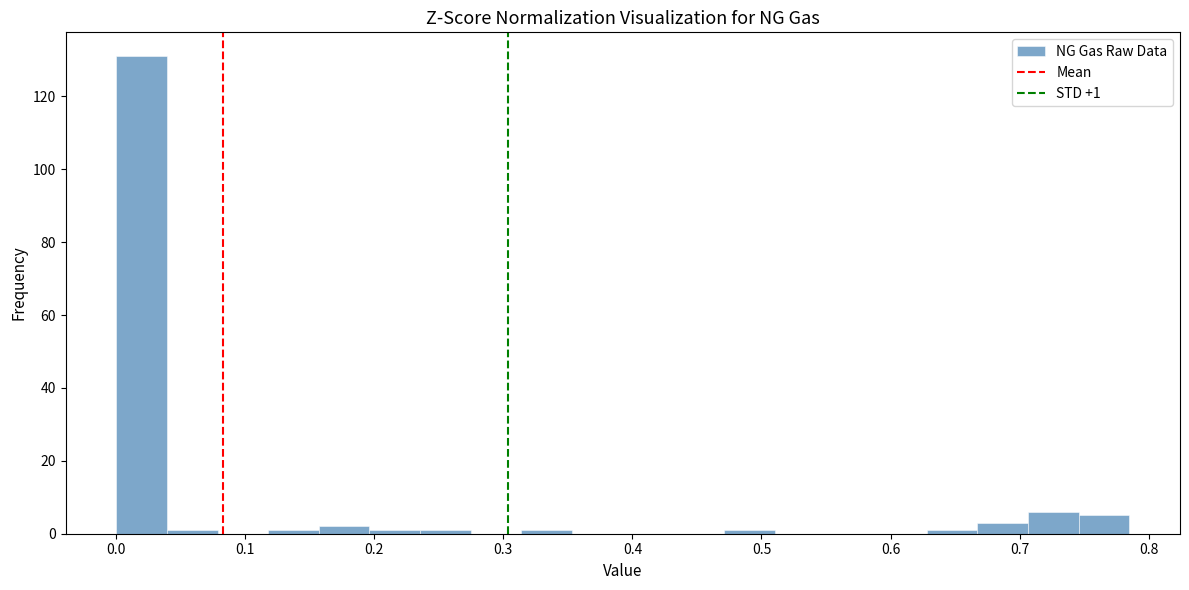

Read against the x-axis, roughly where is the centre of the tallest bar?

0.02